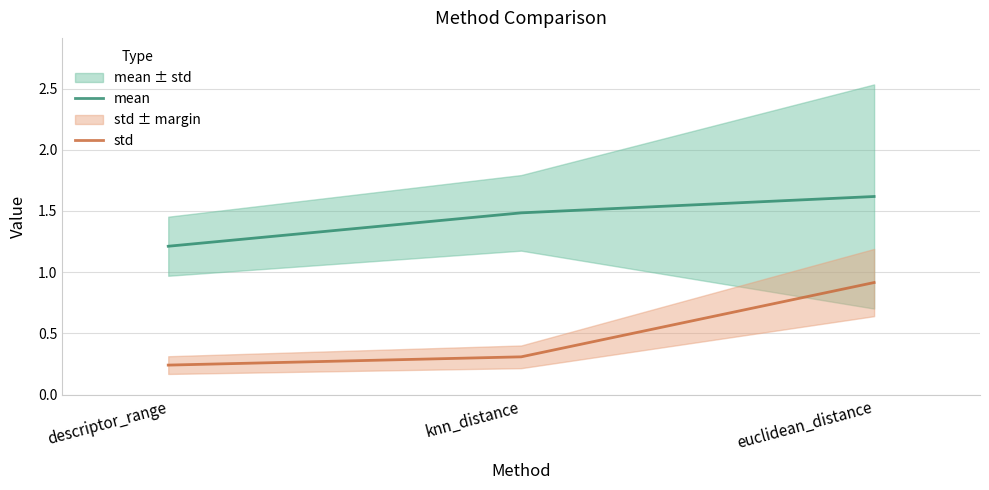

What is the sum of all std values?

1.5